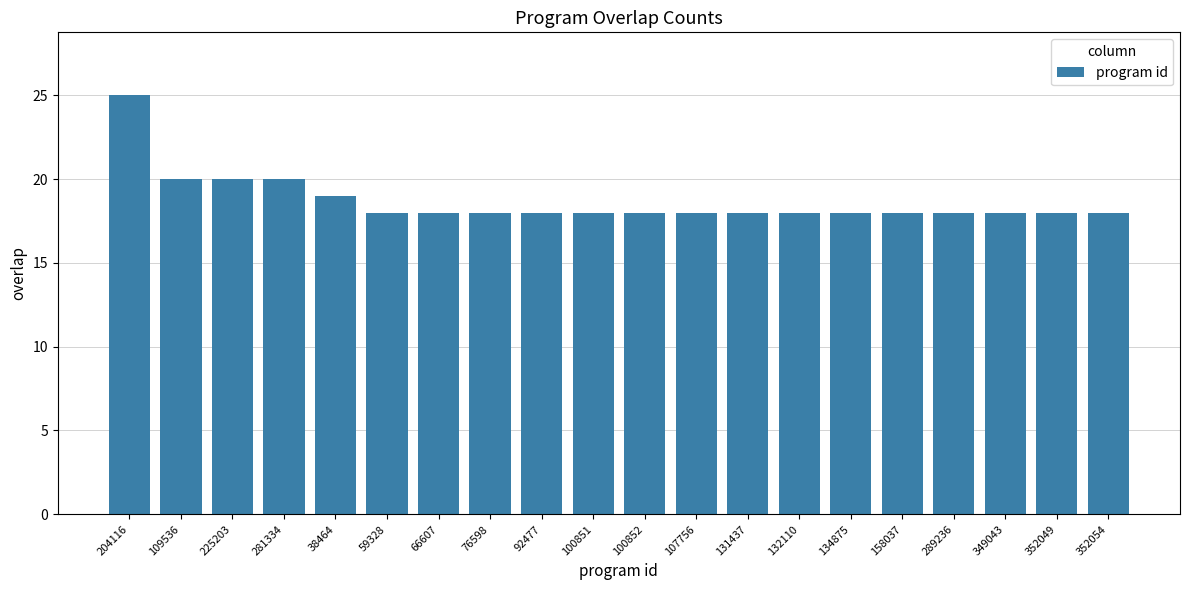

What value does the data have at 158037?

18